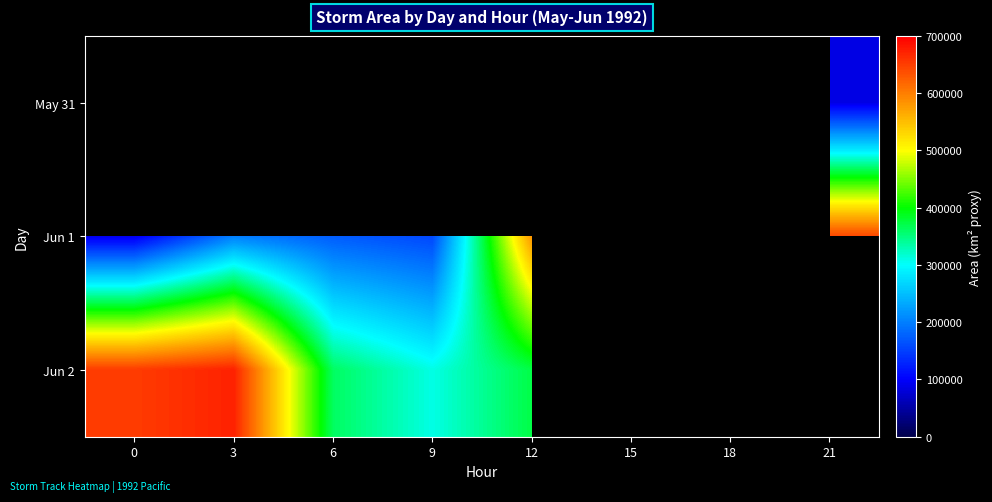

At which label is Jun 1 closest to 394375?

12